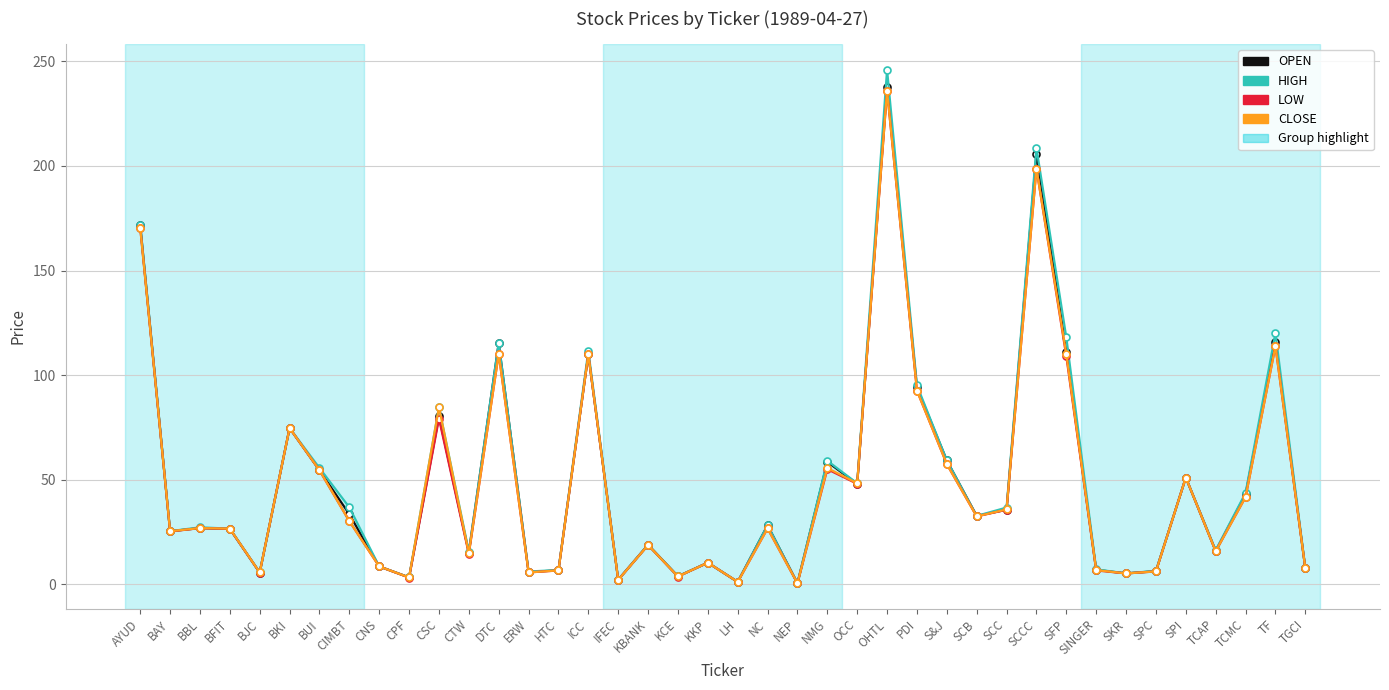

True or false: OPEN has more than 1 points higher than both neighbors.

True